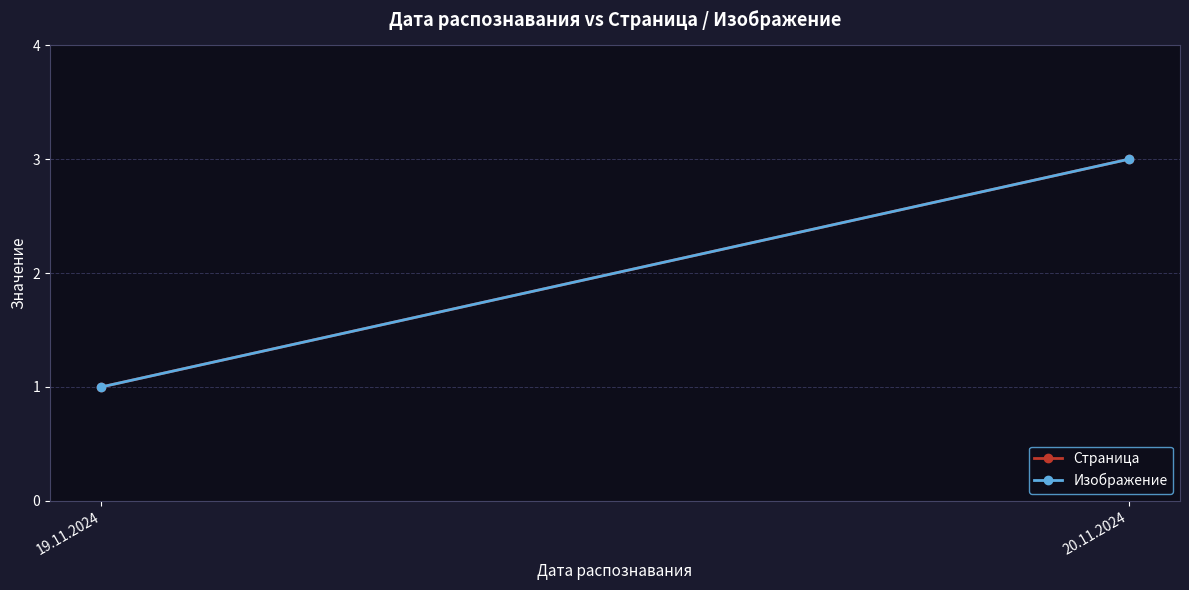

Reading left to right, list all the values displayed in this chart.

Страница: 19.11.2024=1	20.11.2024=3
Изображение: 19.11.2024=1	20.11.2024=3